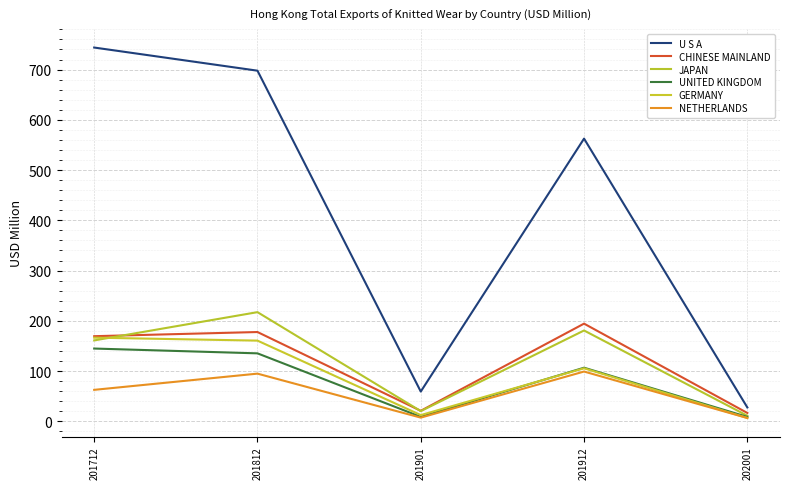

What is the difference between the maximum and second lowest values in the JAPAN series?

197.0